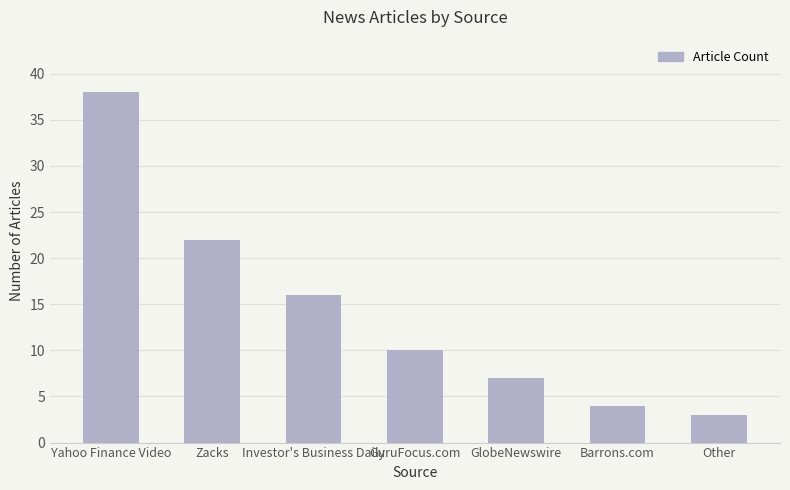

What is the sum of all values?

100